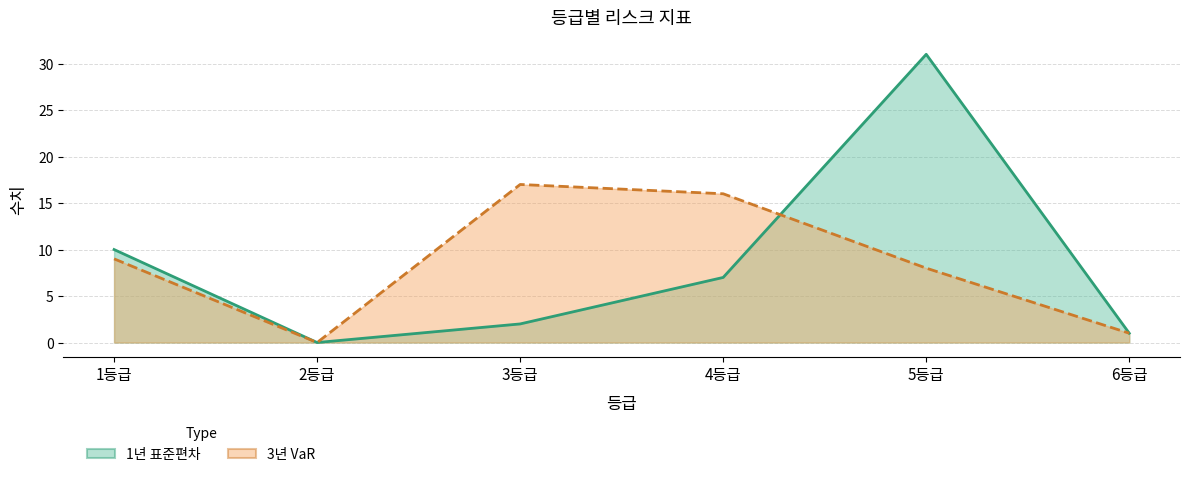

Which series has the widest spread of values?

1년 표준편차